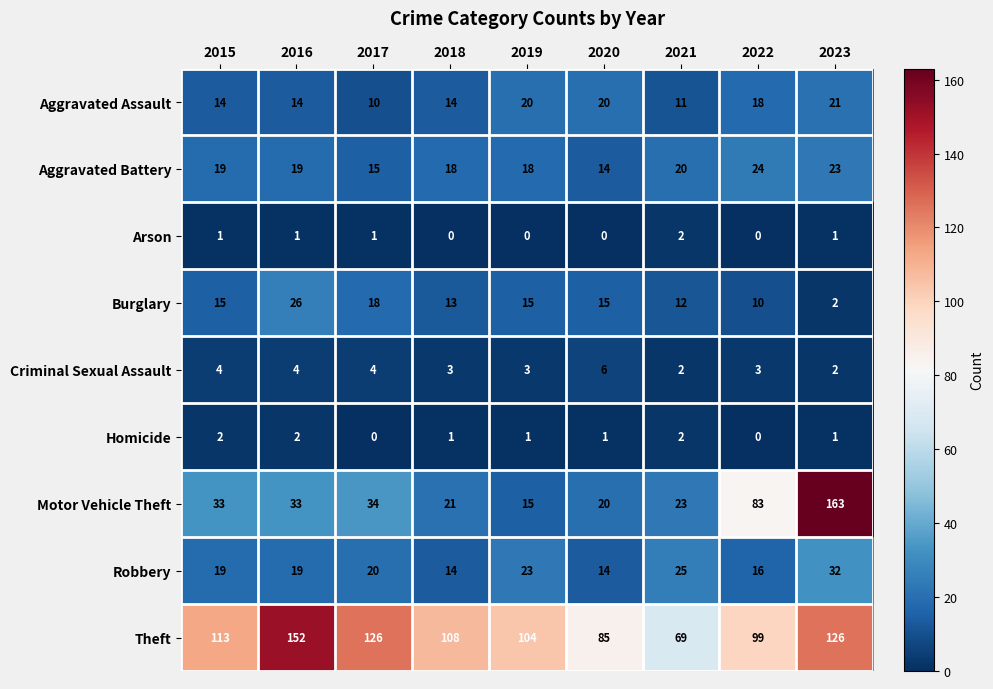

What is the total value across all series at 2023?

371